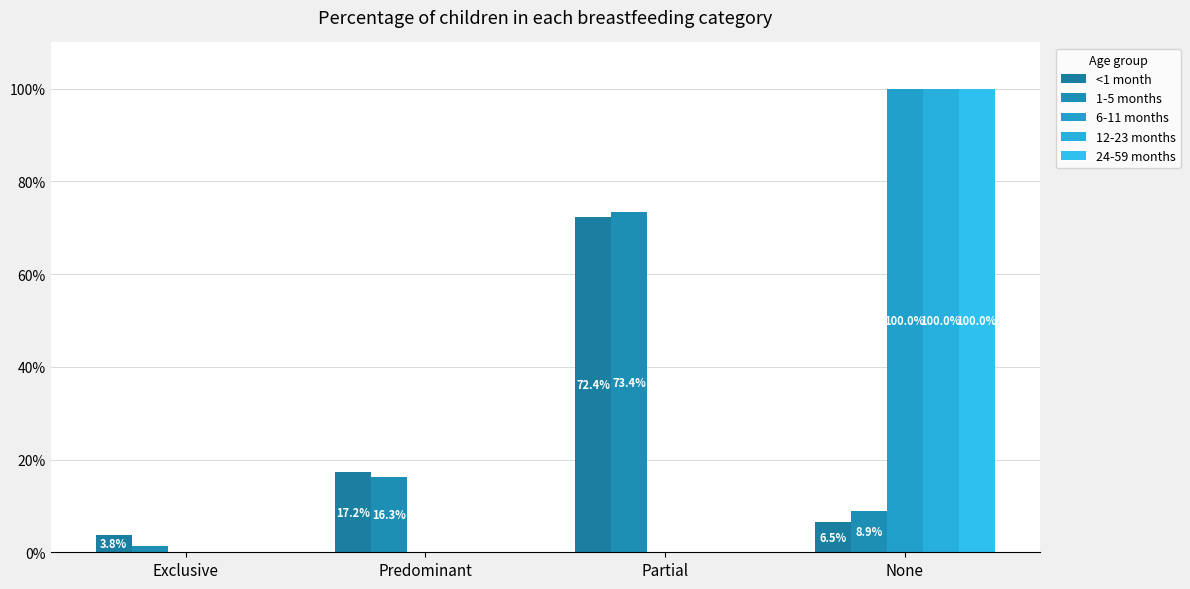

Does the chart contain stacked bars?

No